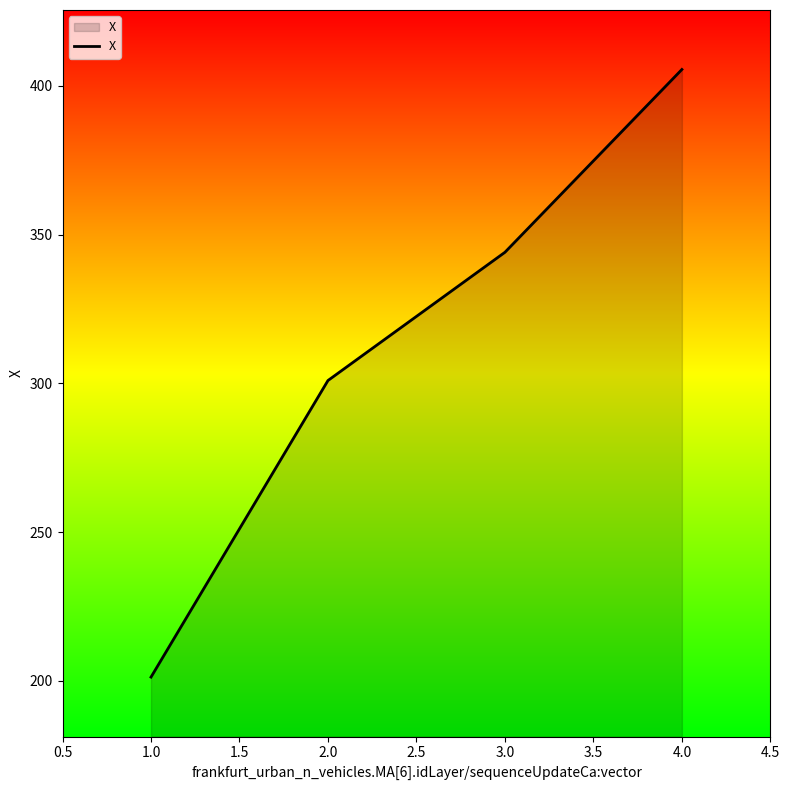

Rank the categories by value from highest to lowest.

4.0, 3.0, 2.0, 1.0